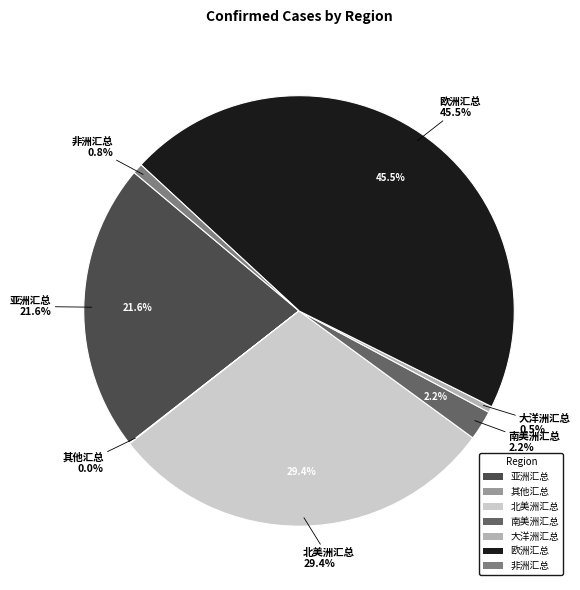

What percentage is the 欧洲汇总 slice, to the nearest percent?

45%